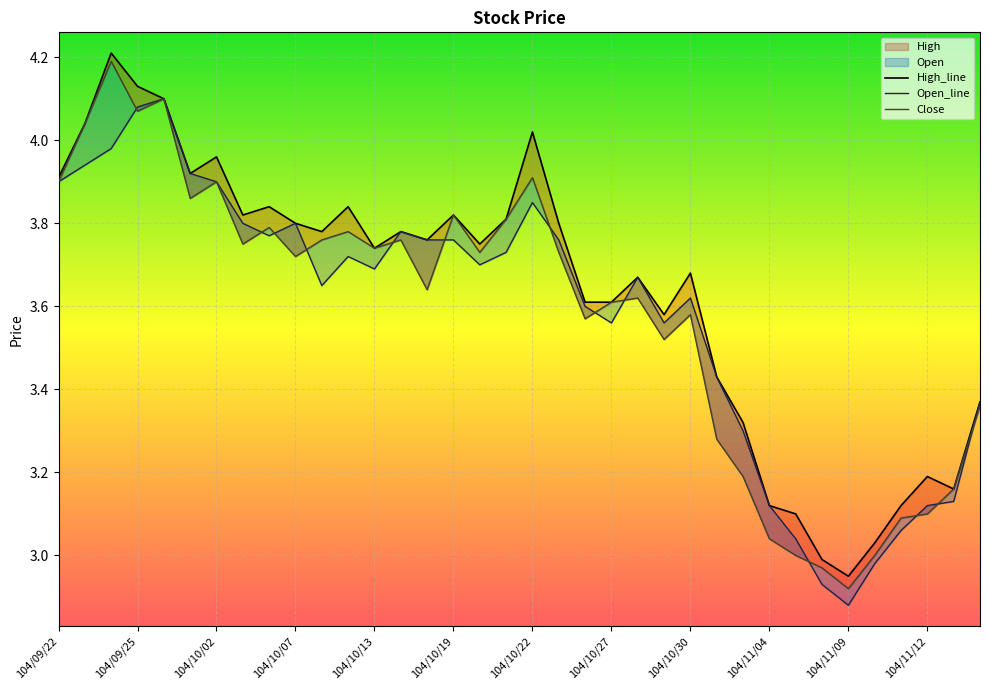

At 104/10/08, list the series in order from smallest to largest.

Open, Close, High